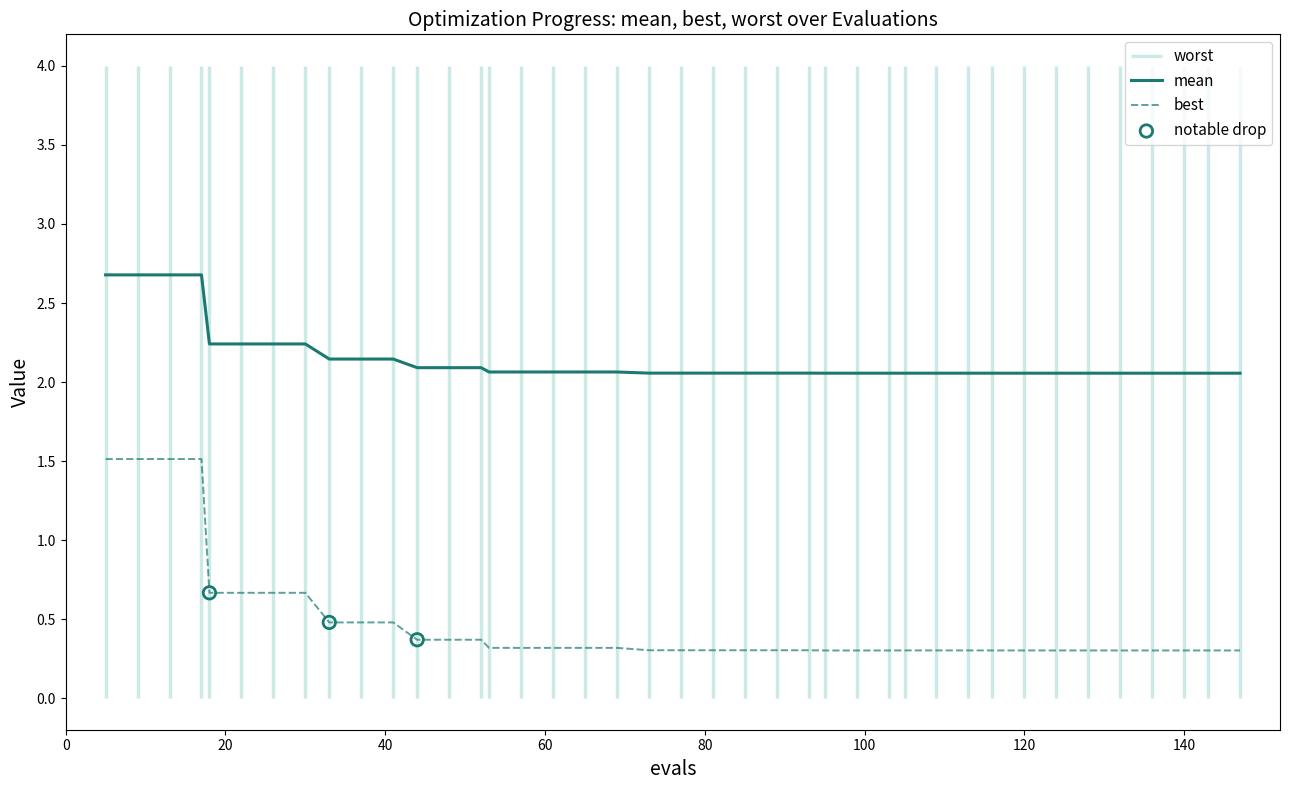

True or false: mean and best cross at least once.

False